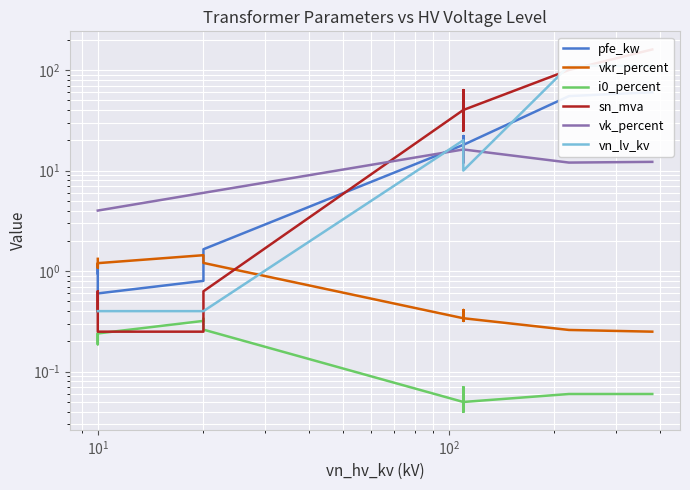

What is the average value of the pfe_kw series?

16.4